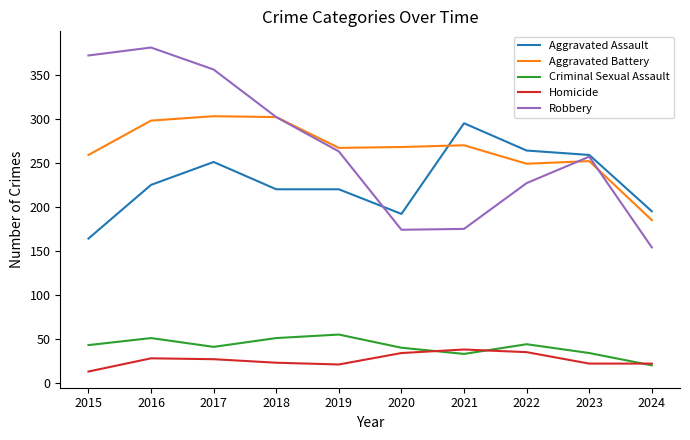

What are all the series names shown in the legend?

Aggravated Assault, Aggravated Battery, Criminal Sexual Assault, Homicide, Robbery